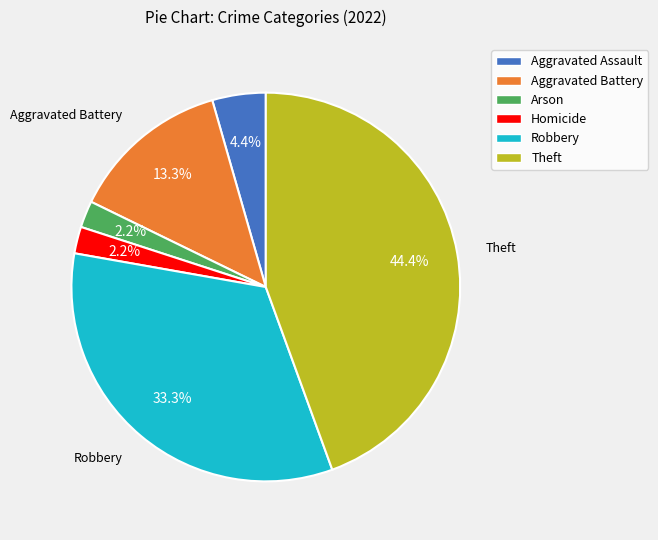

What is the largest slice in the pie chart?

Theft